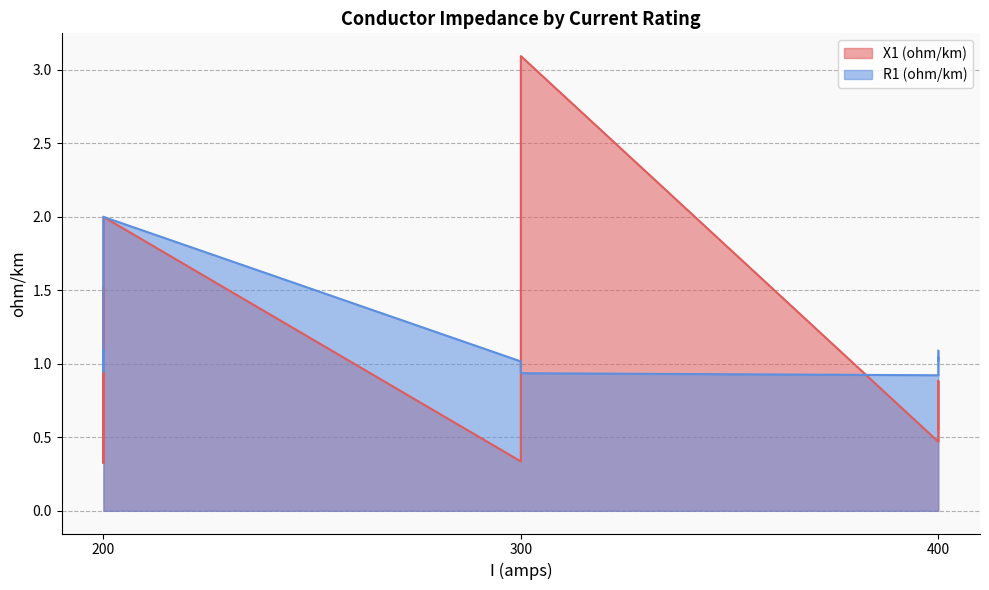

Which series changed the most between 400 and 200?

R1 (ohm/km)